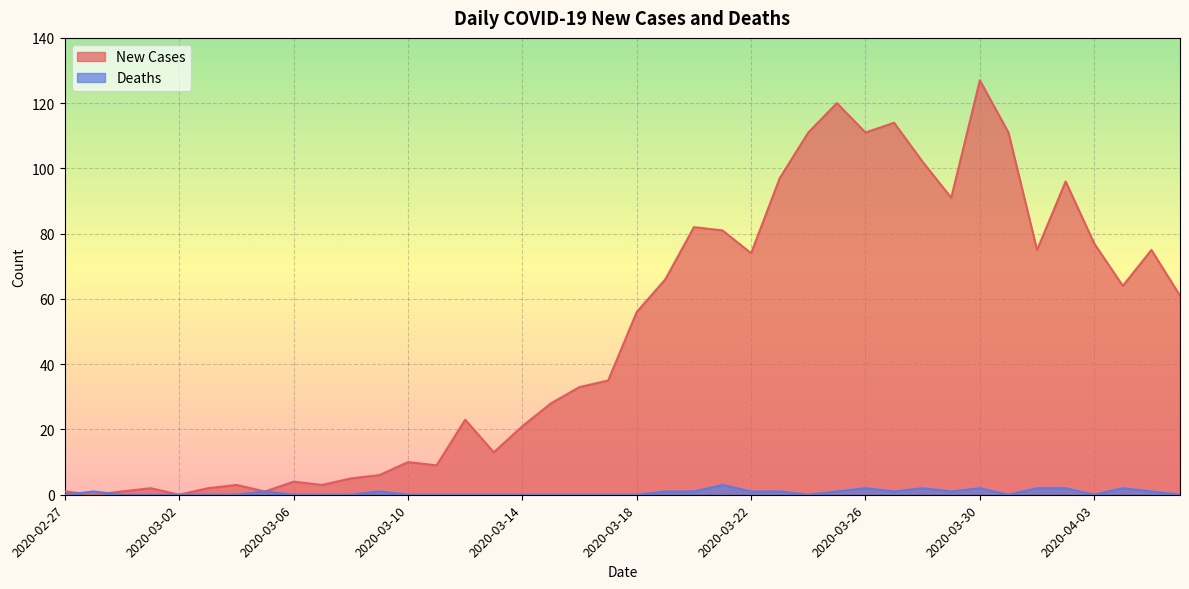

What is the difference between the maximum and minimum values in the Deaths series?

3